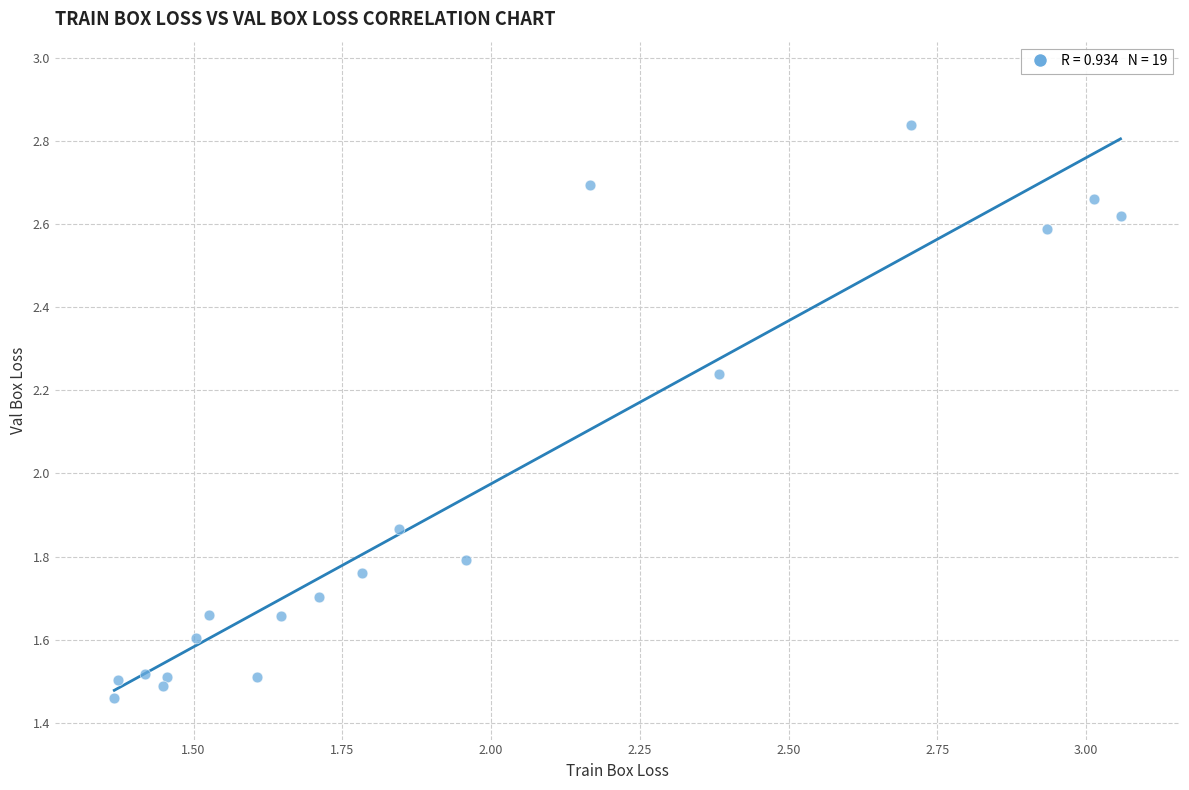

What is the range of Y values (max minus min)?

1.4